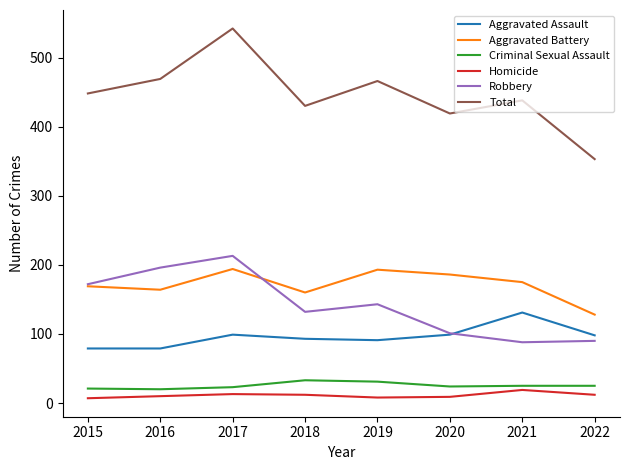

Which category has the highest value across all series?

2017